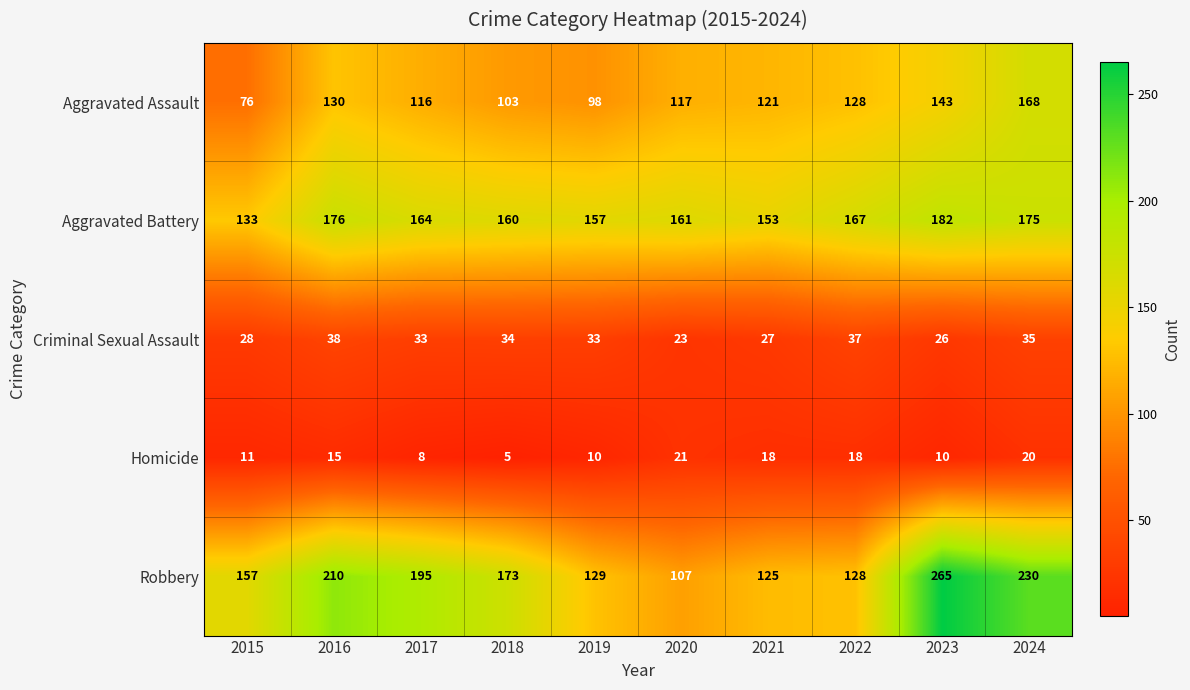

True or false: Criminal Sexual Assault has a value of 33 at 2019.

True